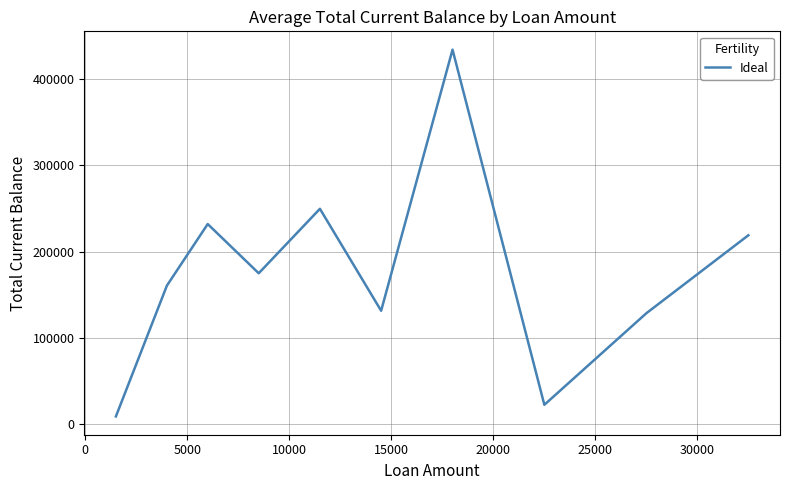

What is the difference between the maximum and minimum values?

425361.5